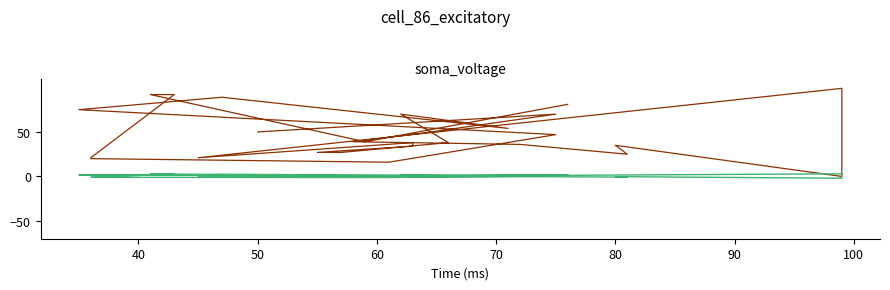

What is the average value of the soma_voltage series?

47.6